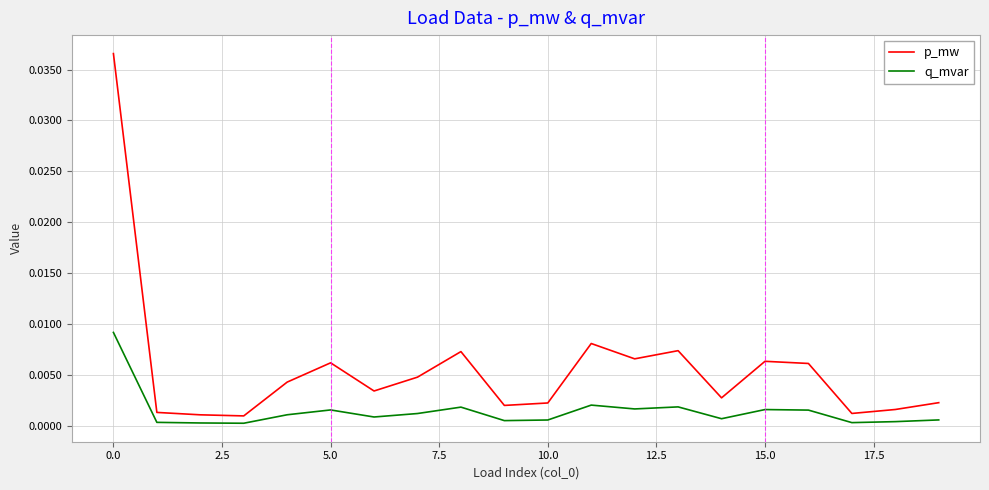

List the series in order of their overall mean, highest first.

p_mw, q_mvar